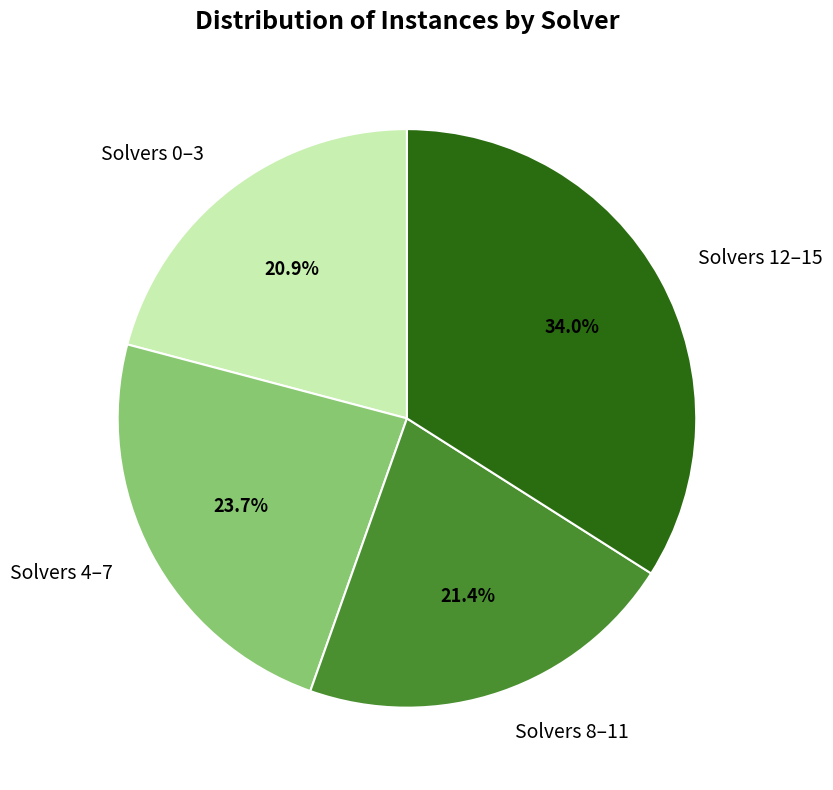

Which category has the biggest portion of the pie?

Solvers 12–15